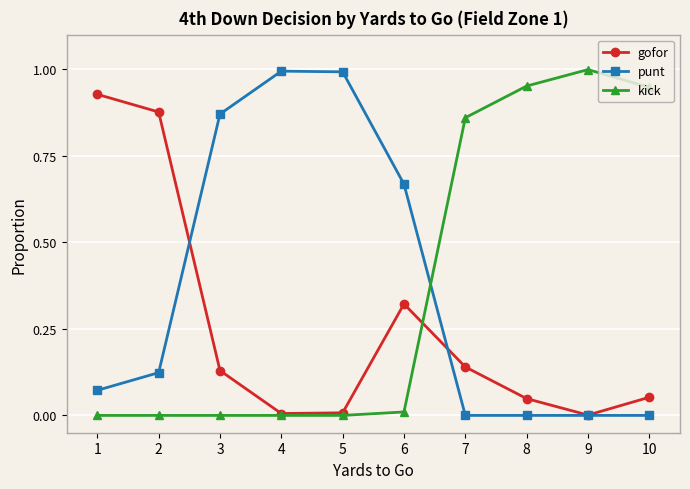

At 1, list the series in order from smallest to largest.

kick, punt, gofor